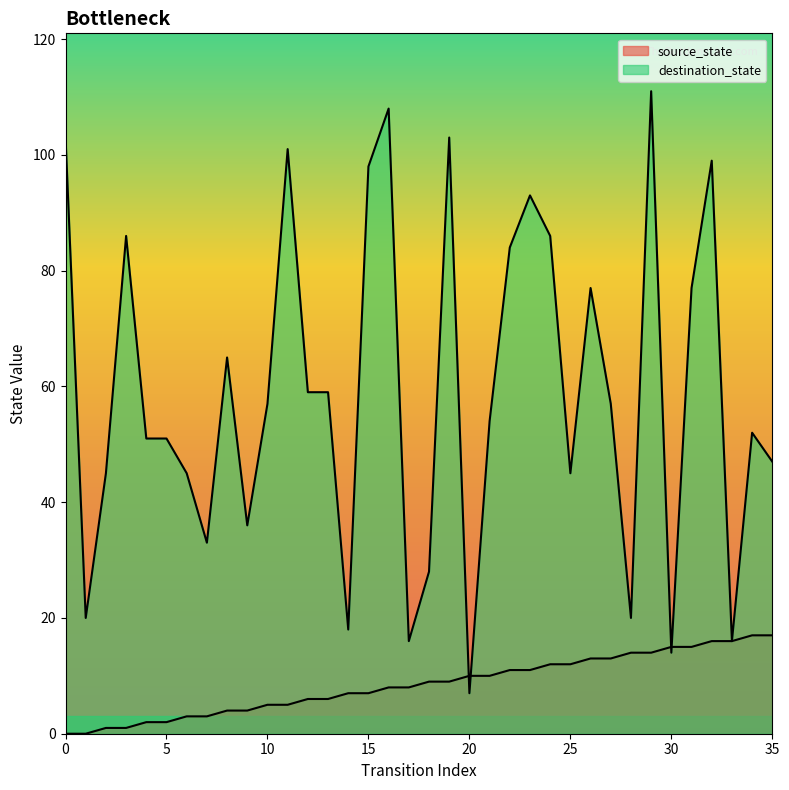

At which label is source_state closest to 8?

16